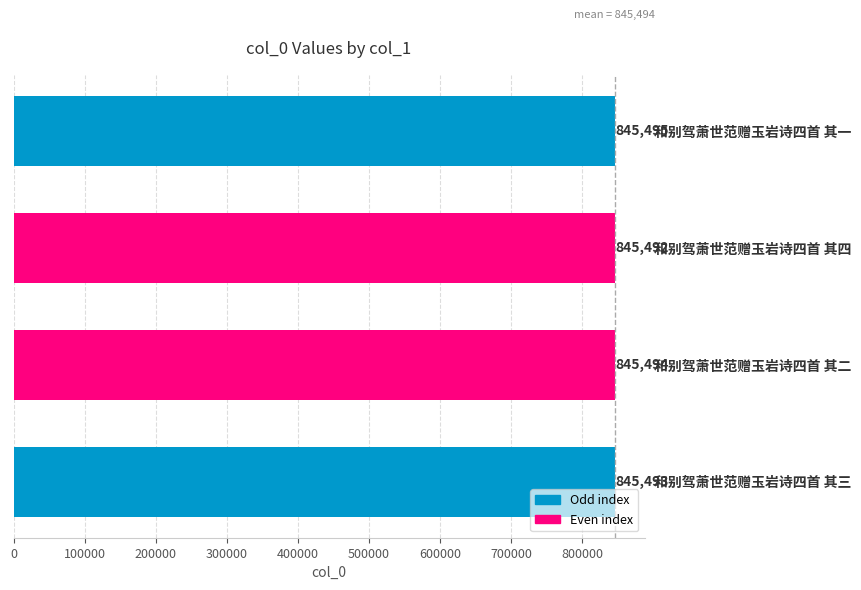

Count the number of categories in the chart.

4